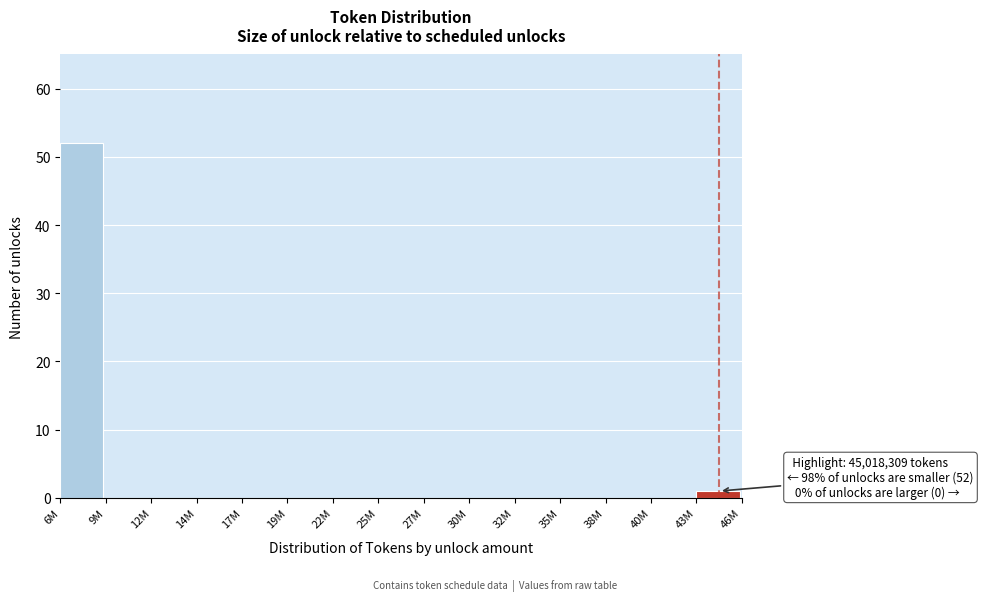

Reading right to left, extract all data points from this chart.

43M=1	40M=0	38M=0	35M=0	32M=0	30M=0	27M=0	25M=0	22M=0	19M=0	17M=0	14M=0	12M=0	9M=0	6M=52